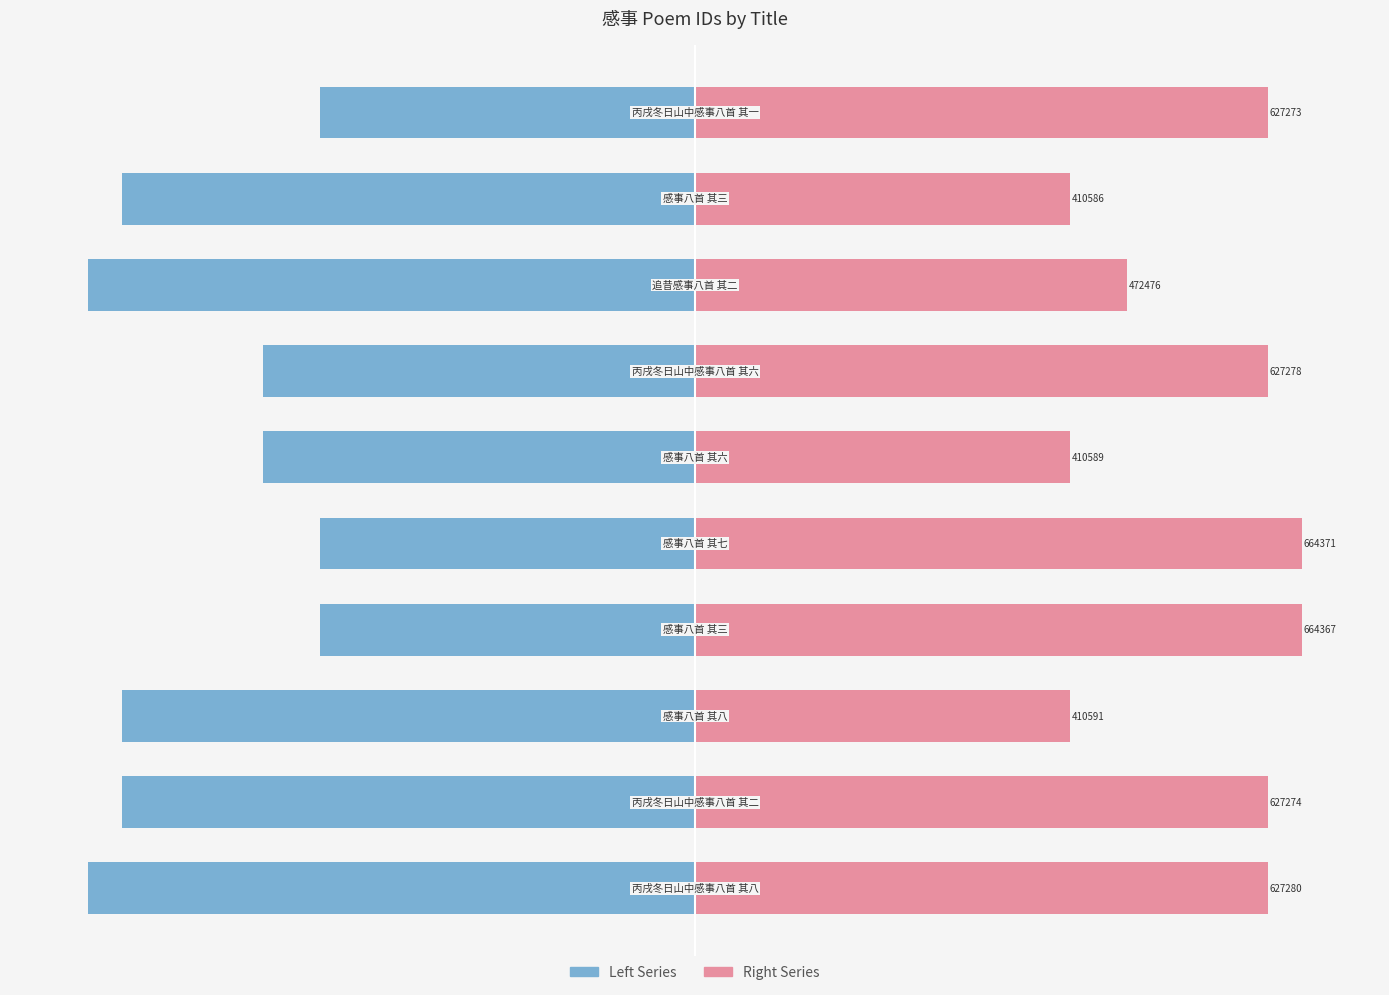

Between −600000 and 800000, which series saw the biggest shift?

Right Series